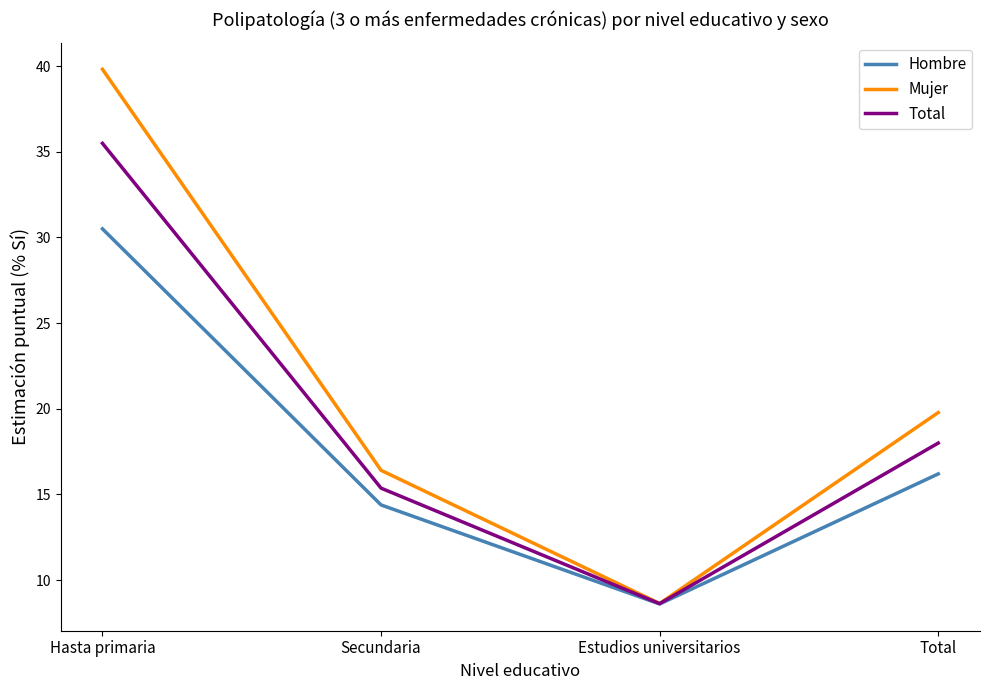

What value does the Total series have at Estudios universitarios?

8.6